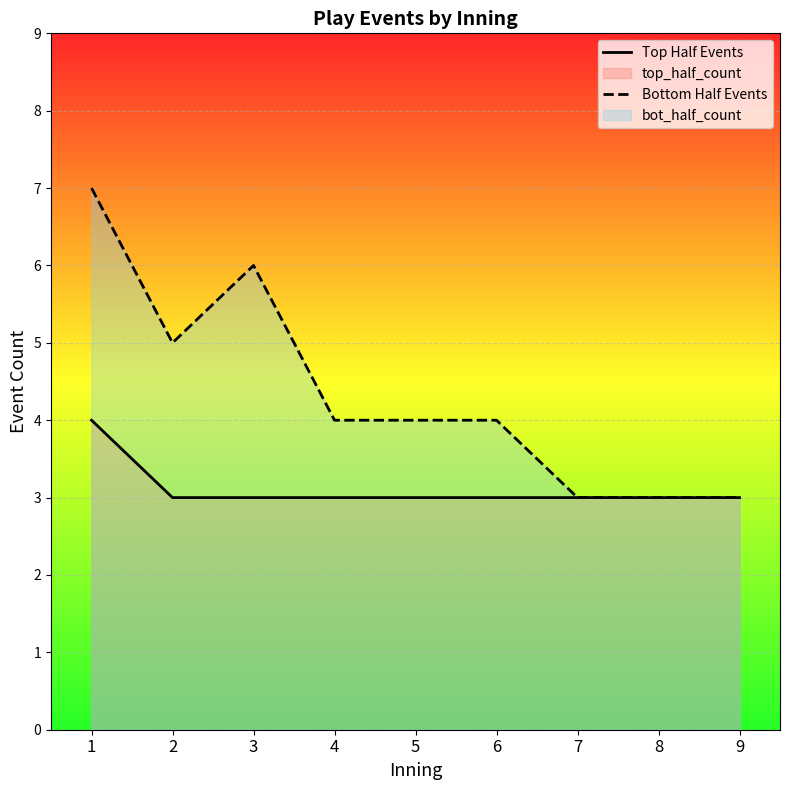

What is the total value across all series at 1?

11